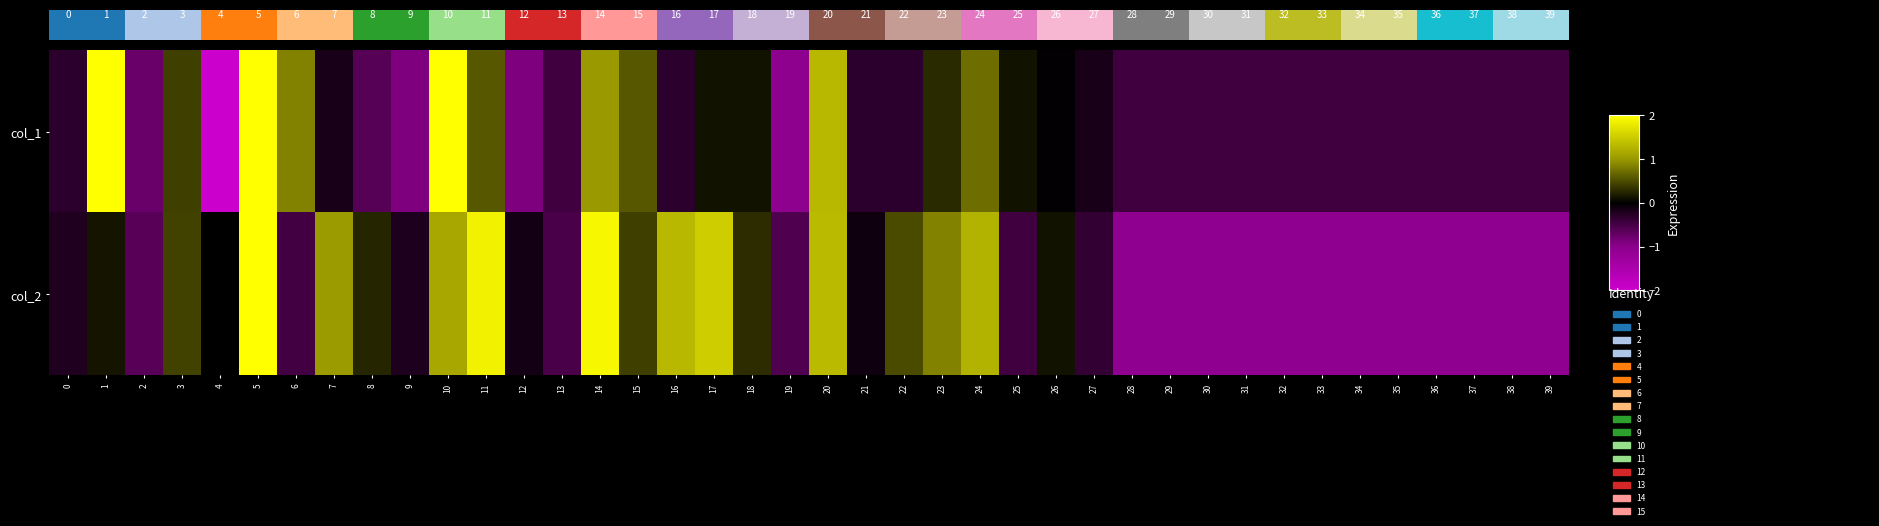

The row_0 series shows -1.5 at 12. True or false?

False